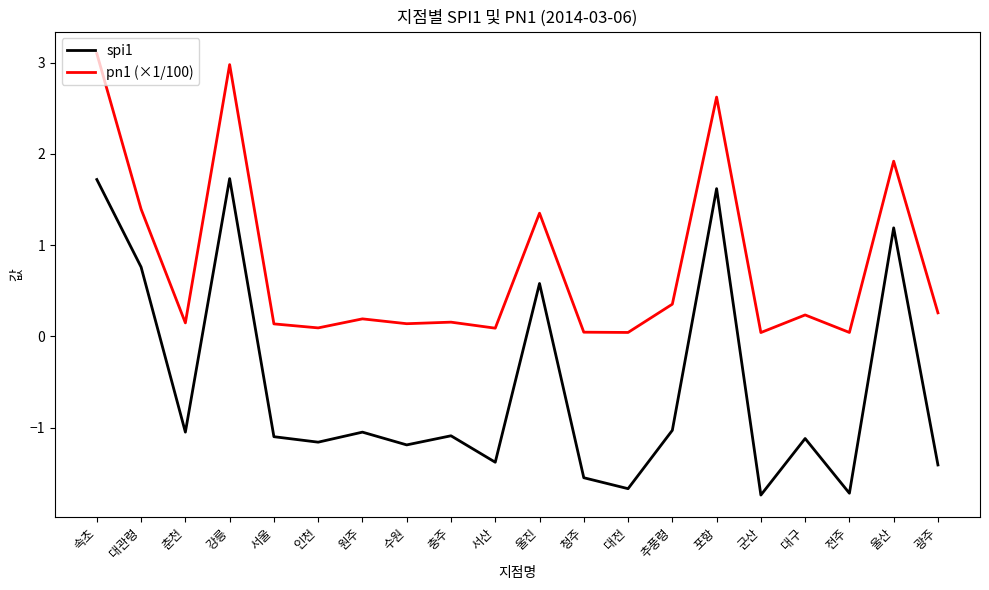

What are all the series names shown in the legend?

spi1, pn1 (×1/100)